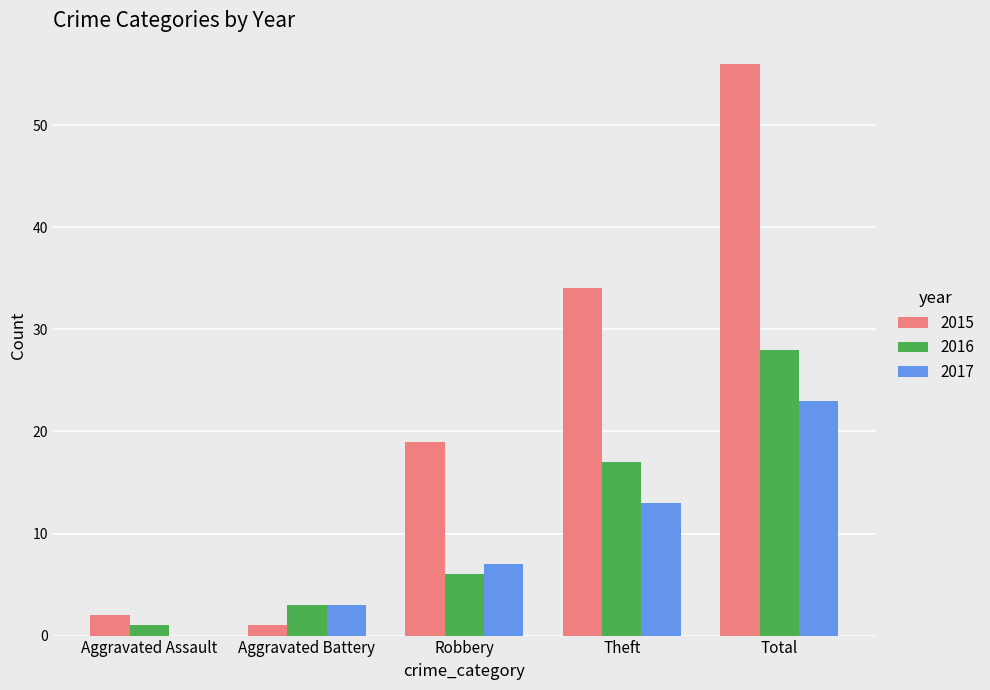

Is the value of 2016 at Robbery greater than the value of 2015 at Aggravated Battery?

Yes